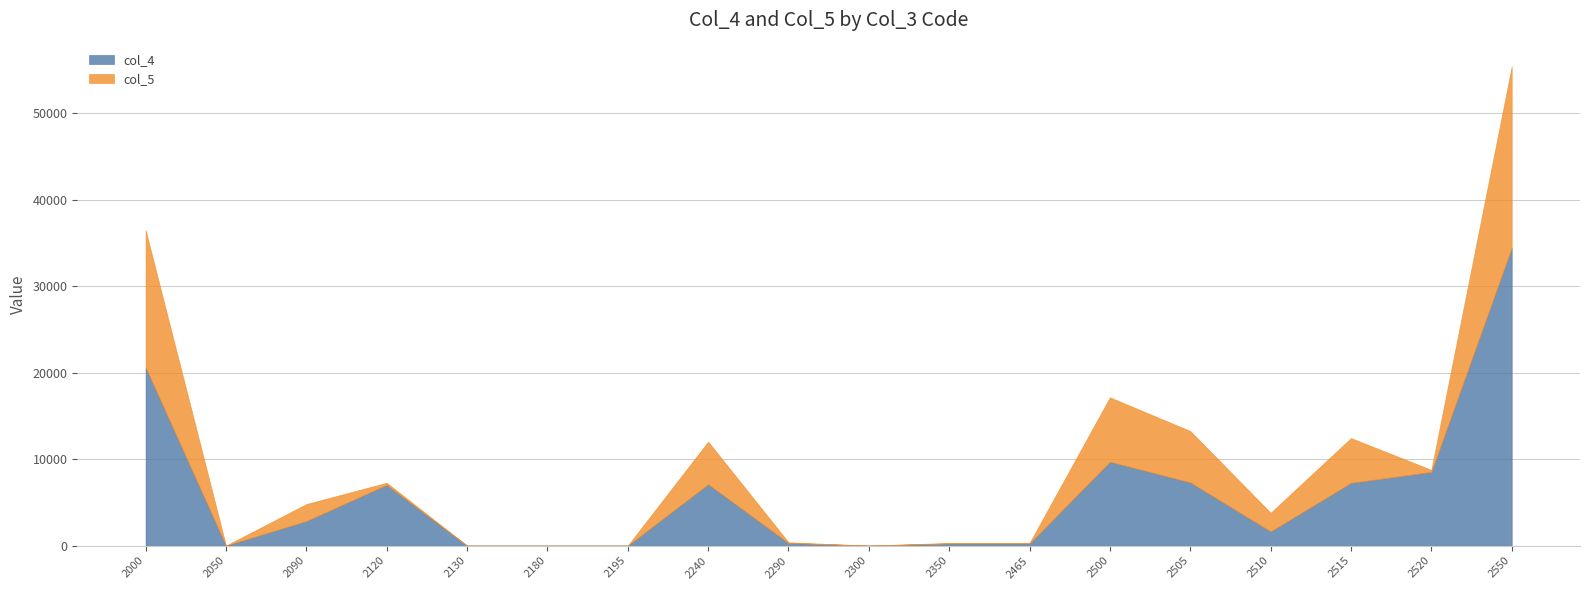

At which category is the sum across all series the highest?

2550